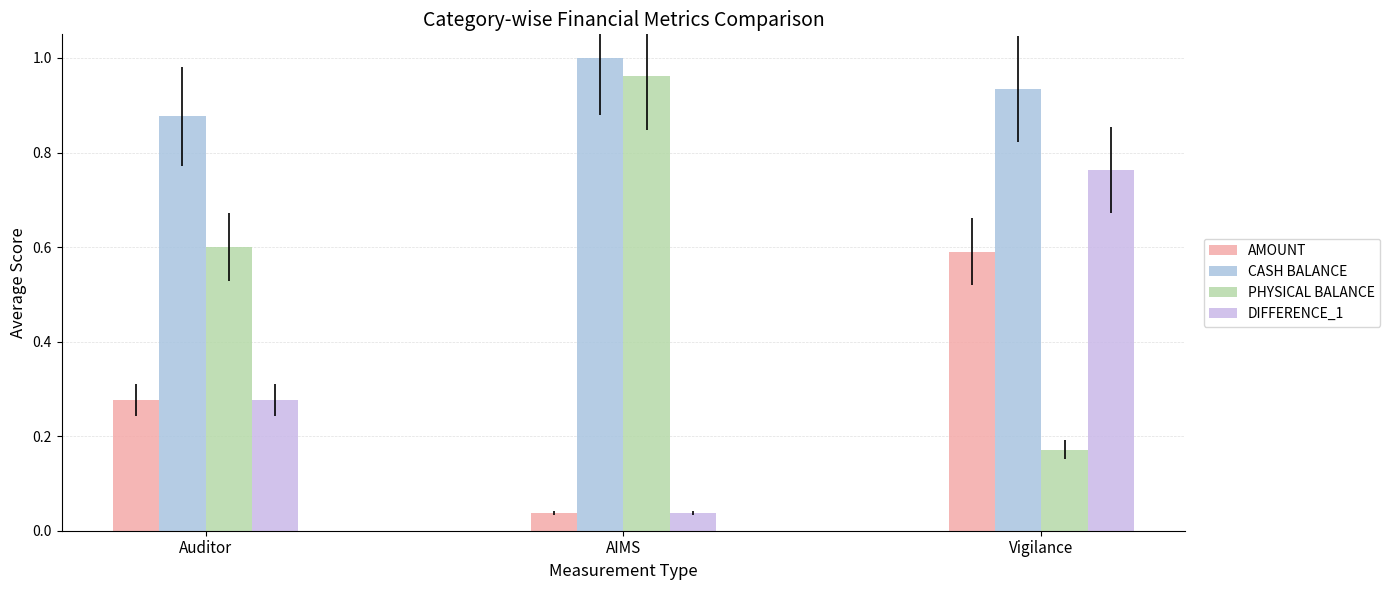

What is the difference between the second highest and minimum values in the CASH BALANCE series?

0.1